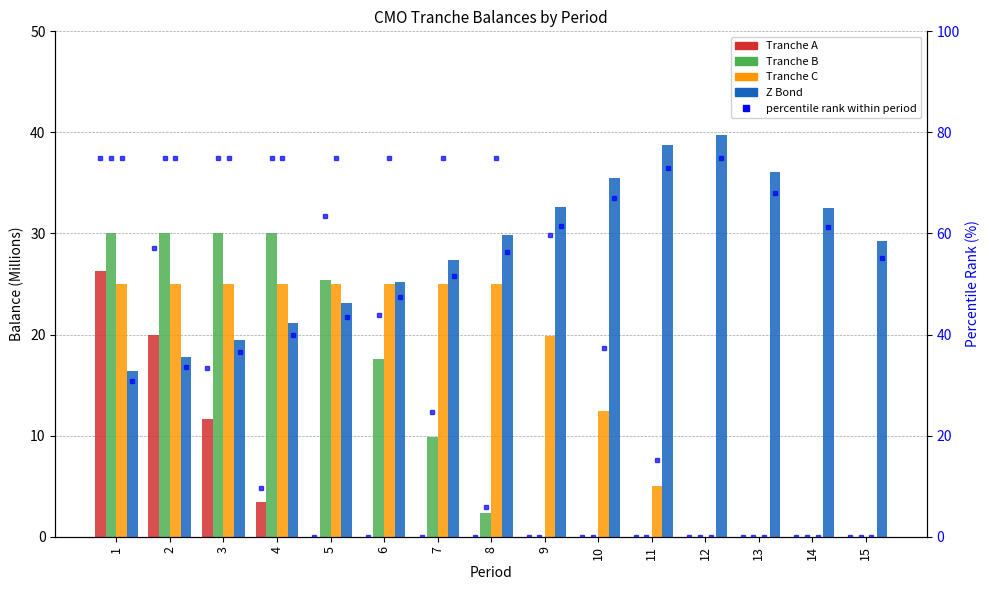

Rank the series by their maximum value, from highest to lowest.

Z Bond, Tranche B, Tranche A, Tranche C